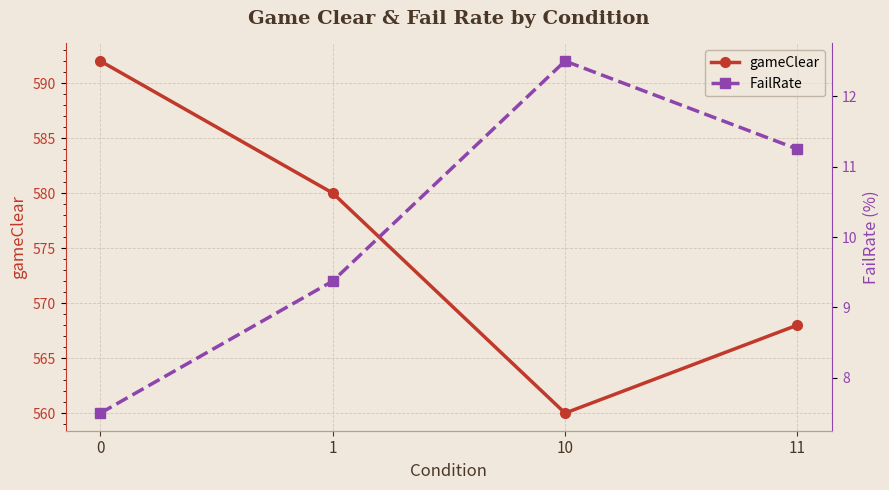

Reading left to right, extract all data points from this chart.

gameClear: 0=592.0	1=580.0	10=560.0	11=568.0
FailRate: 0=7.5	1=9.4	10=12.5	11=11.2